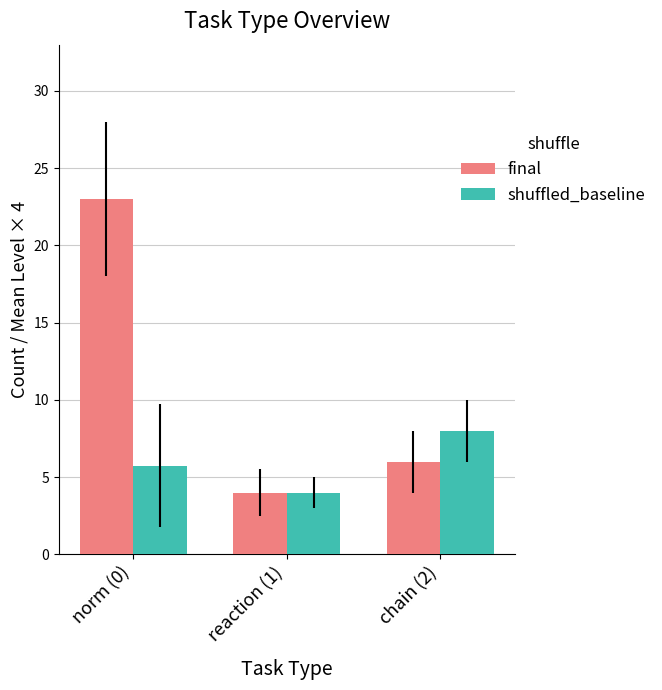

At how many categories does at least one series exceed 18?

1